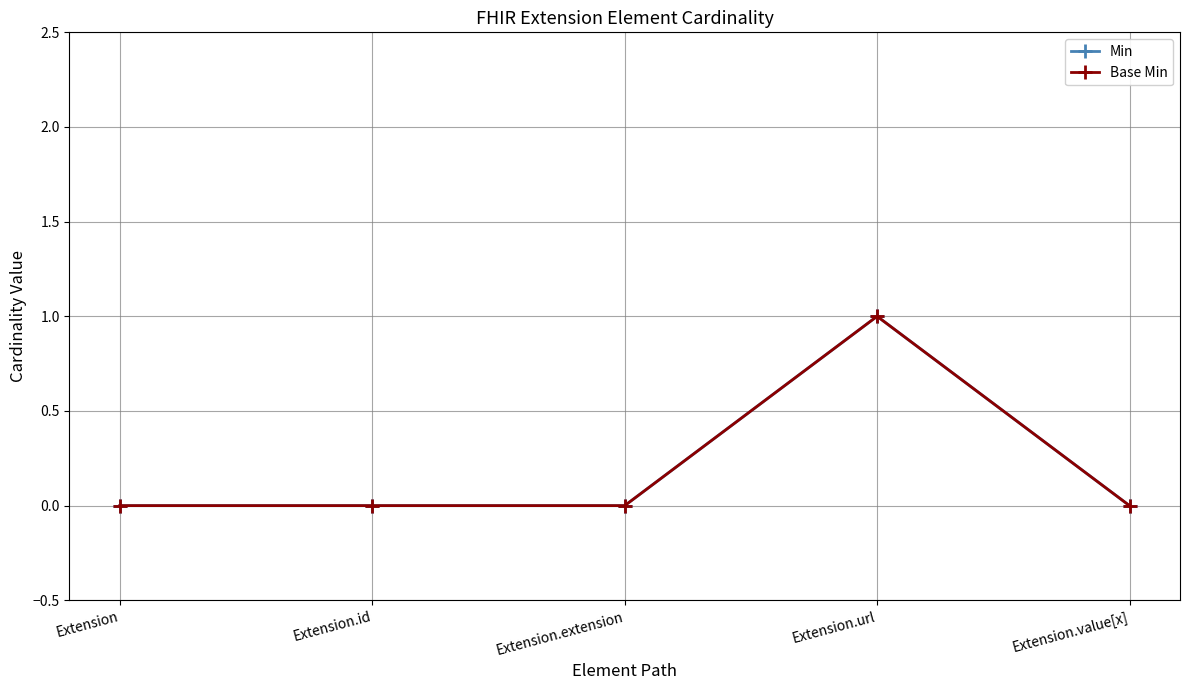

How many lines are shown in the chart?

2